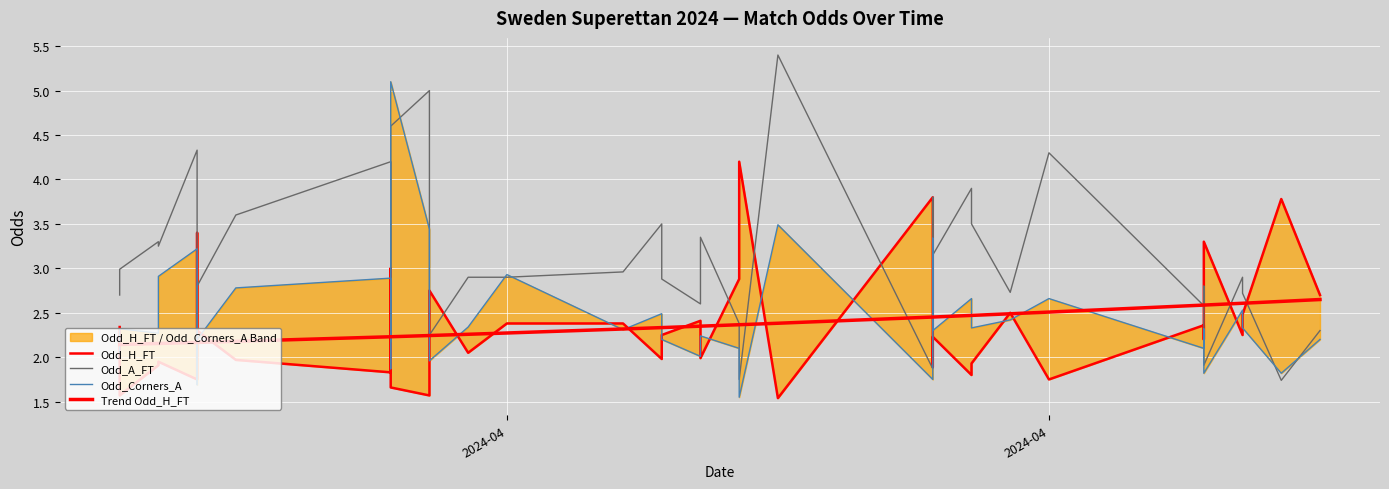

True or false: Odd_H_FT has a value of 1.2 at 34.

False